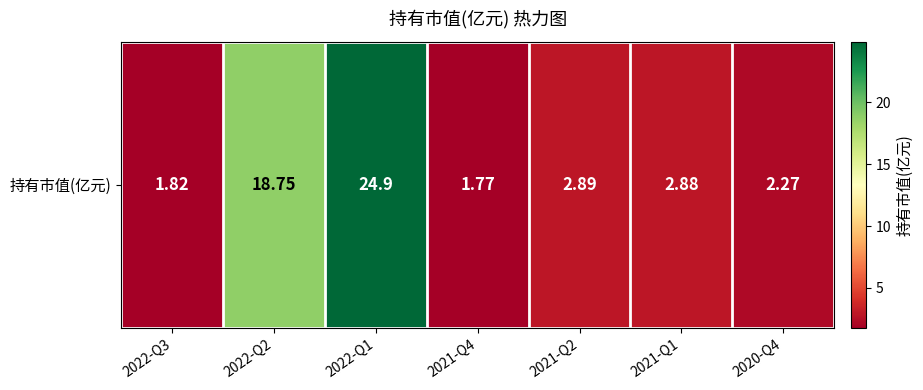

Where does the data first go above 2?

2022-Q2